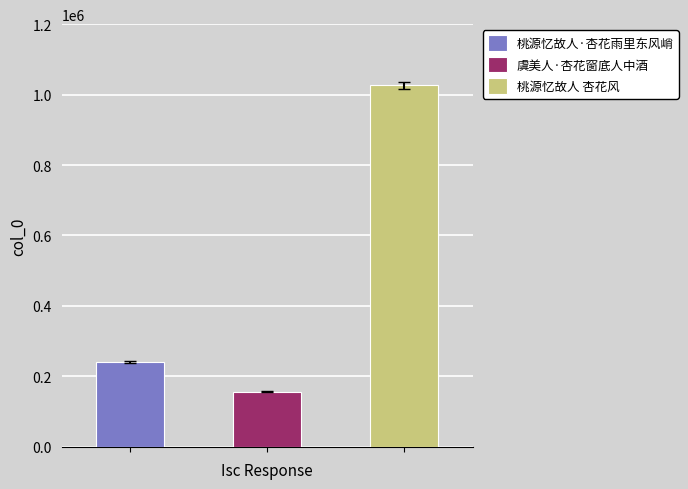

What is the ratio of the value at 虞美人·杏花窗底人中酒 to the value at 桃源忆故人·杏花雨里东风峭?

0.7